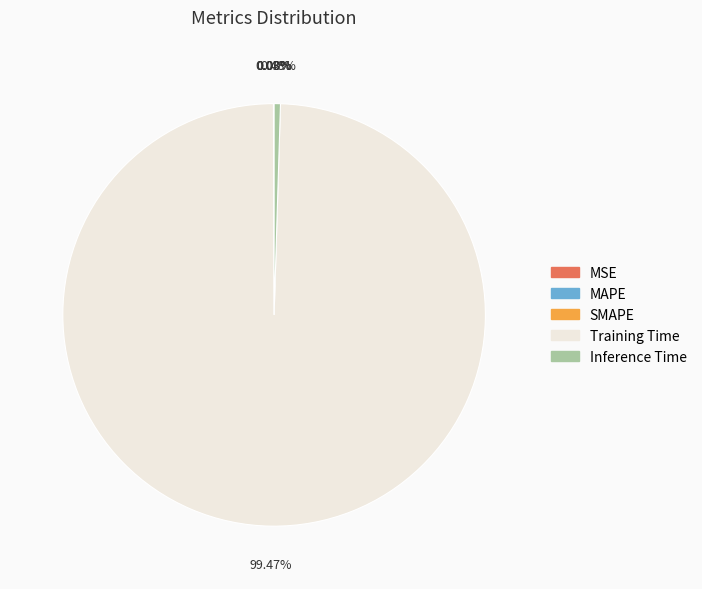

To the nearest percent, what portion does Training Time represent?

99%